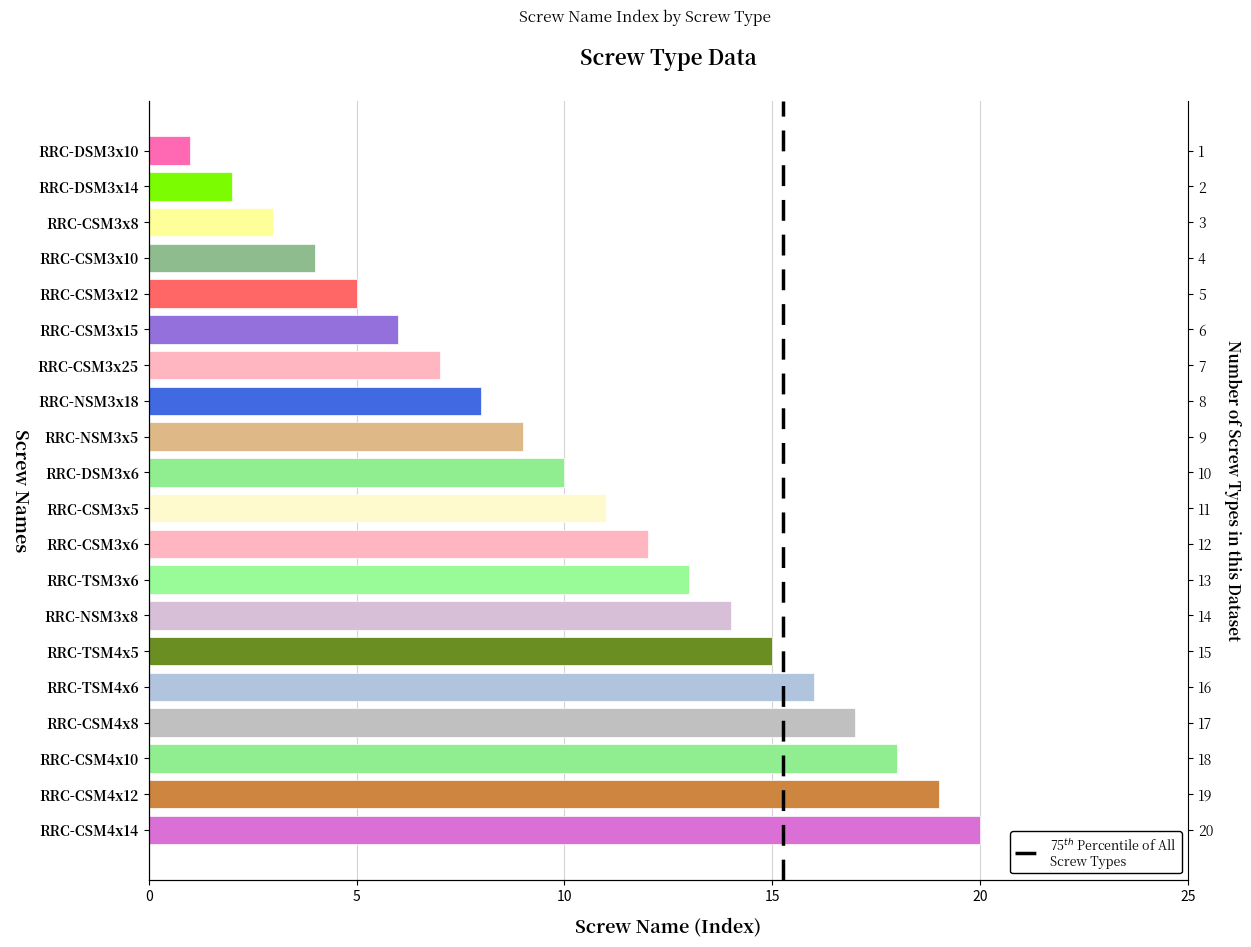

What is the sum of all values?

210